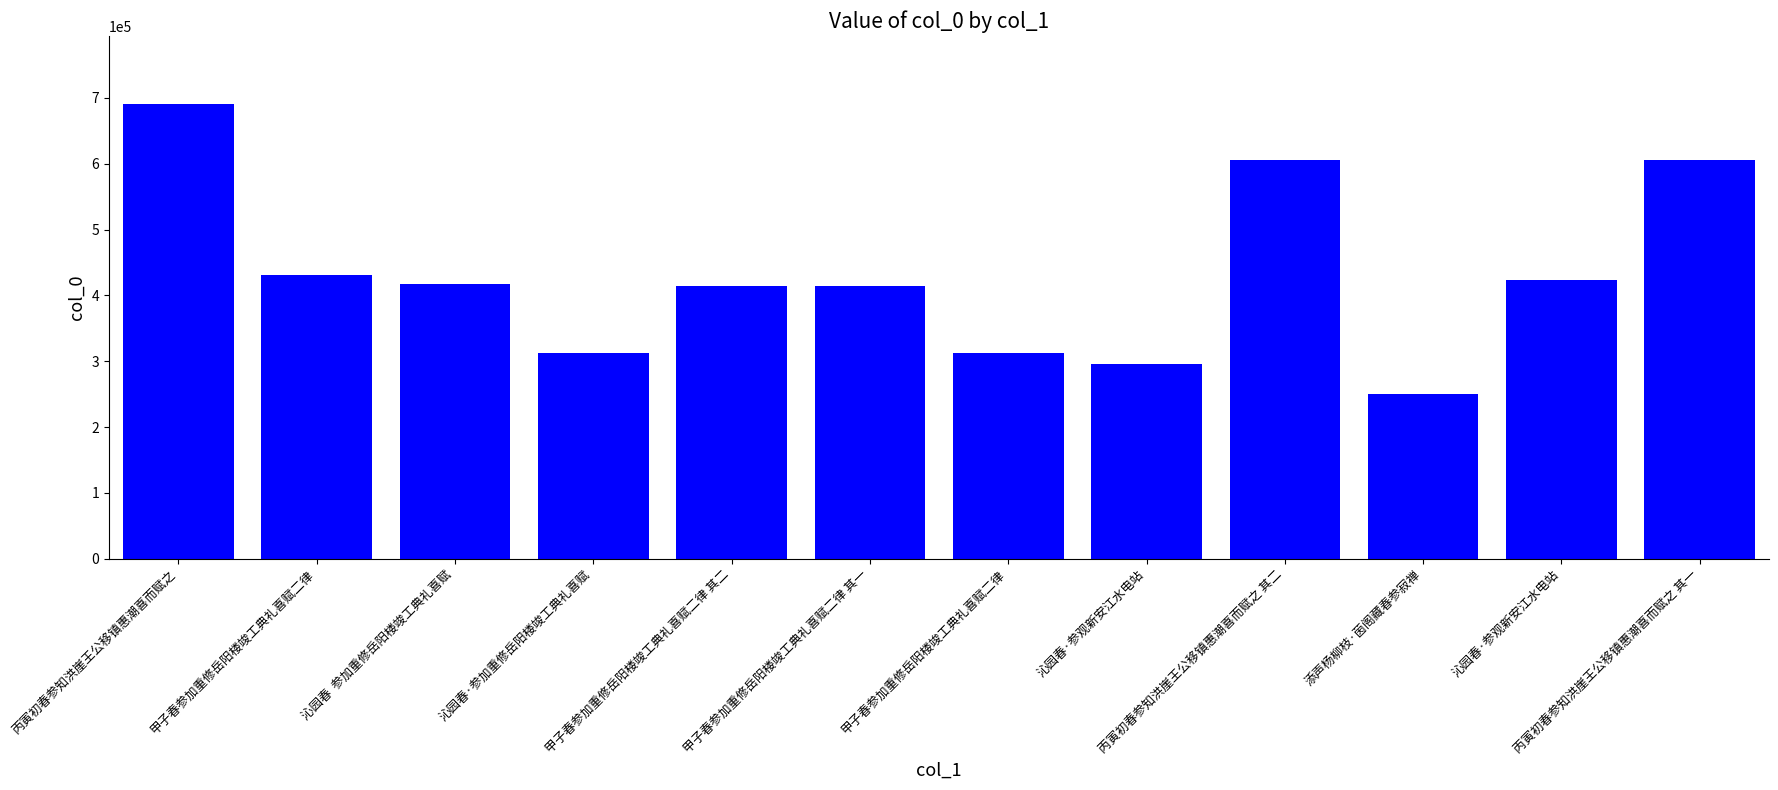

What value does the data have at 甲子春参加重修岳阳楼竣工典礼喜赋二律 其二?

414154